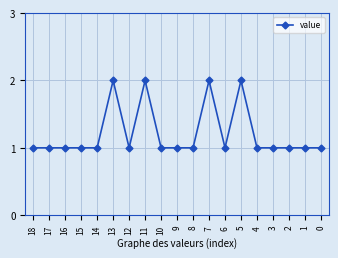

The chart shows a value of 1 at 17. True or false?

True